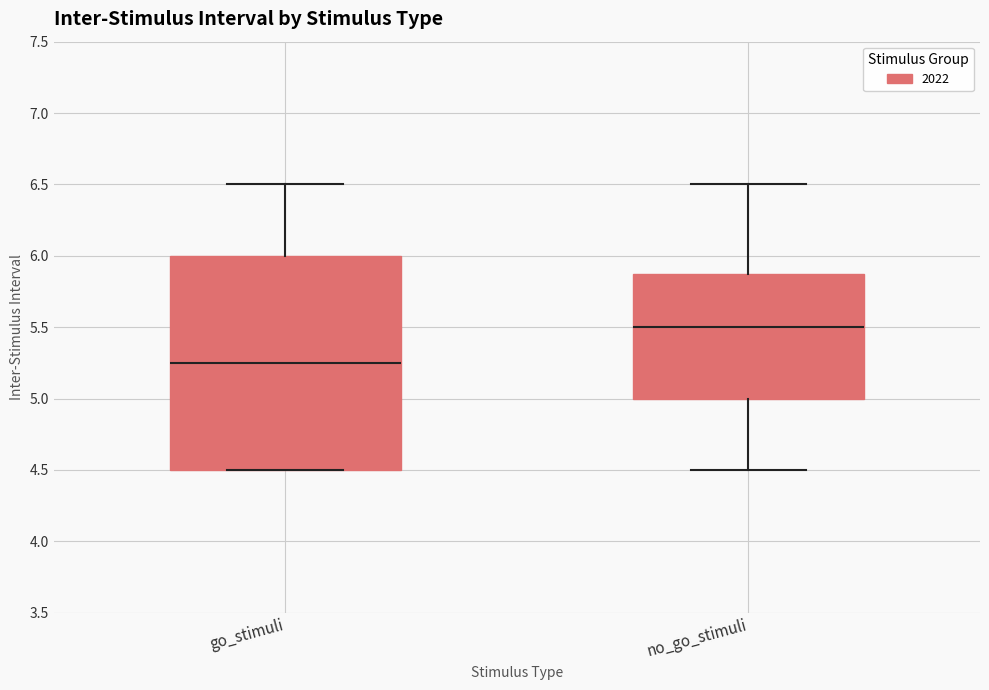

Which box's median line is the highest?

no_go_stimuli